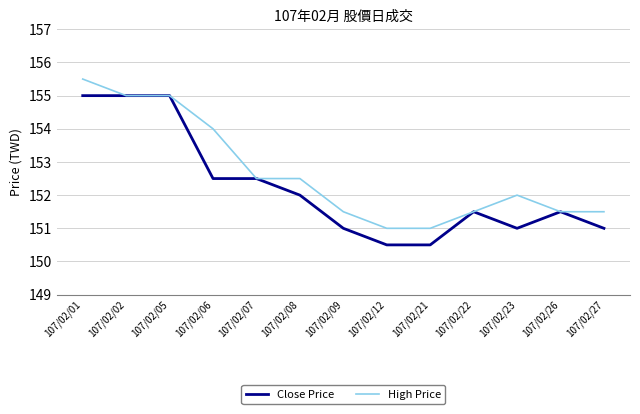

Does the chart have visible grid lines?

Yes